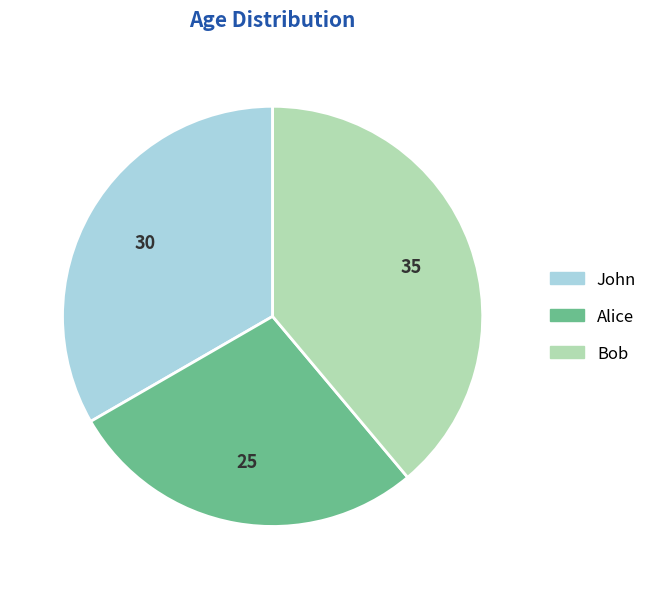

Between Bob and John, which is larger?

Bob